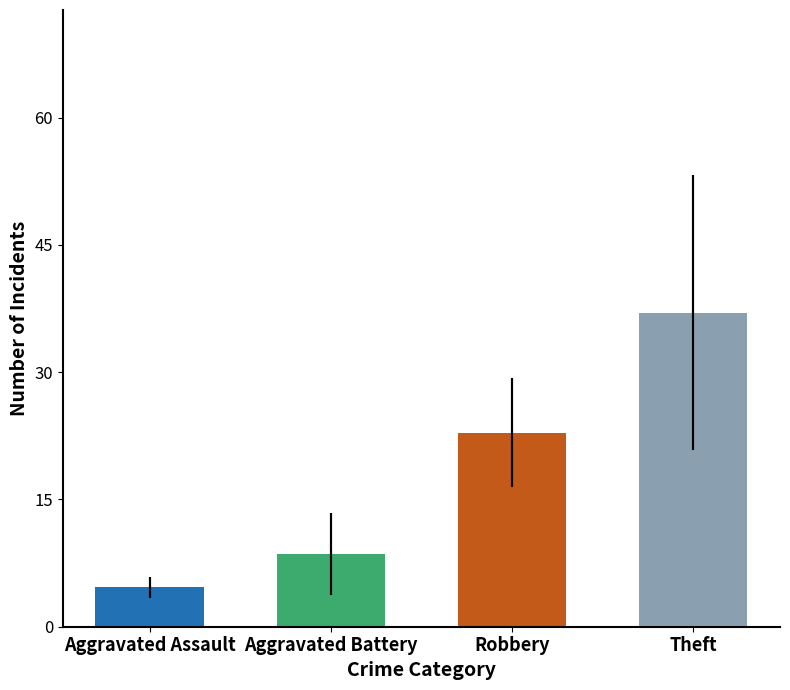

Which series has the largest total across all categories?

Theft